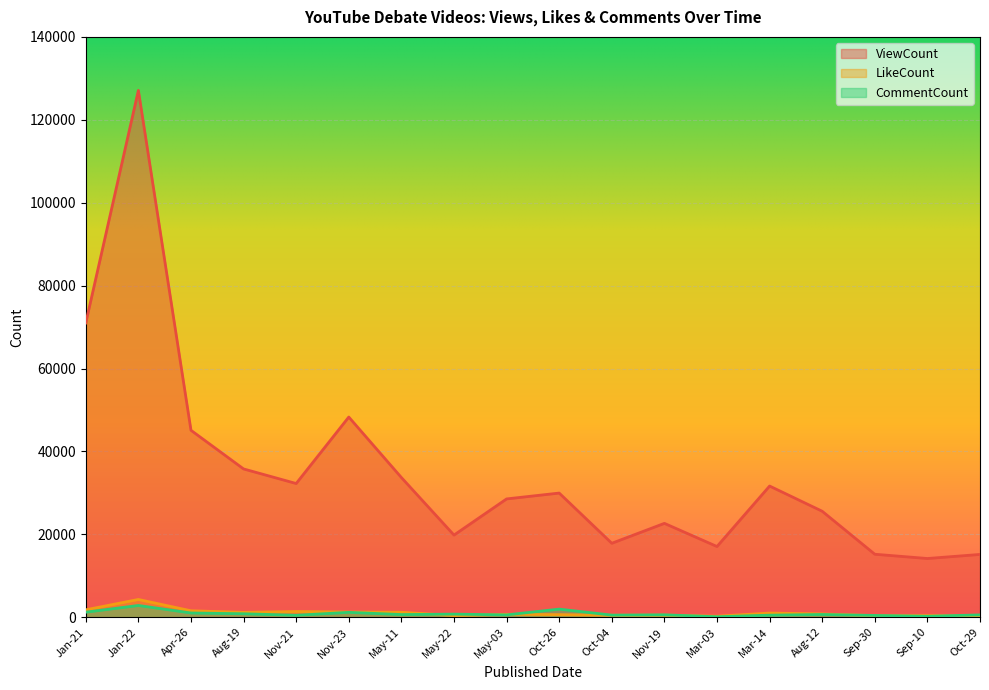

At which label does ViewCount reach its minimum?

Sep-10